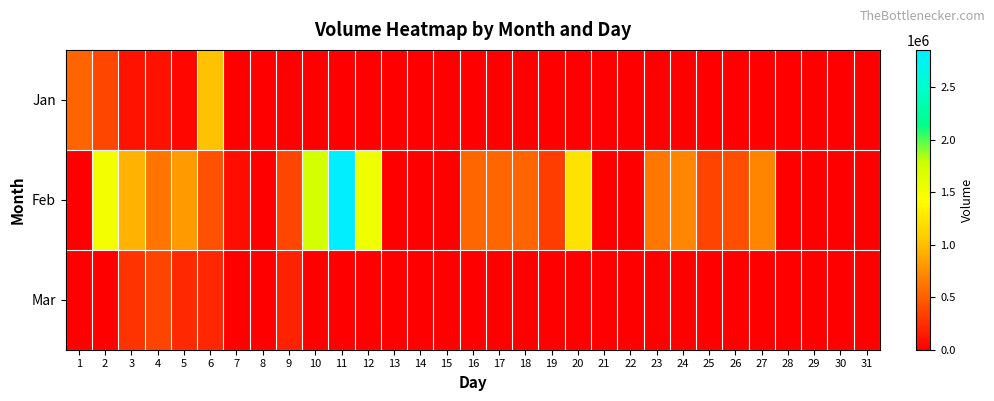

Which has a higher value, 10 or 18?

10